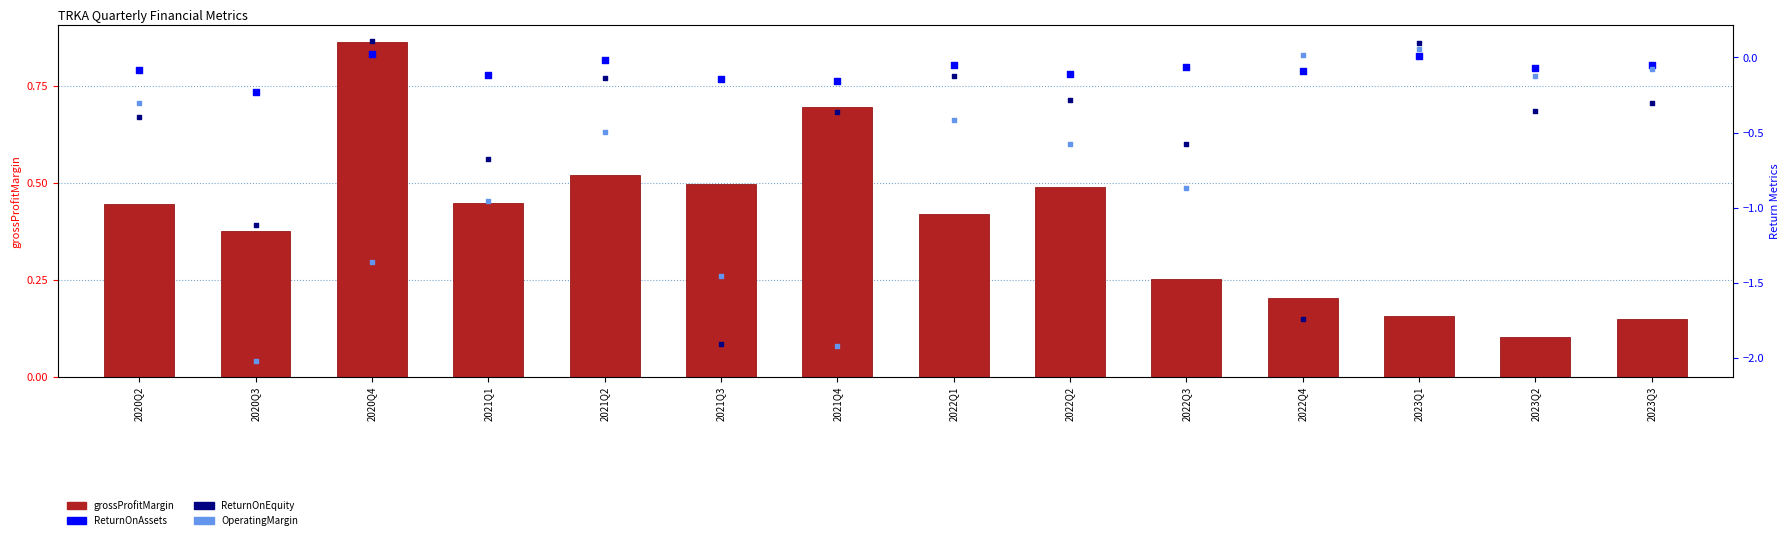

Is the value of grossProfitMargin at 2023Q2 greater than the value of ReturnOnAssets at 2021Q3?

Yes